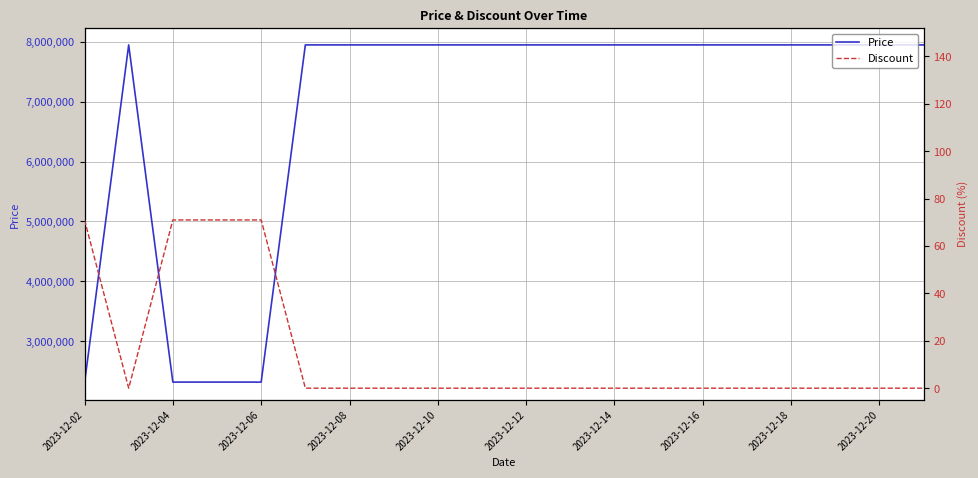

What are all the series names shown in the legend?

Price, Discount